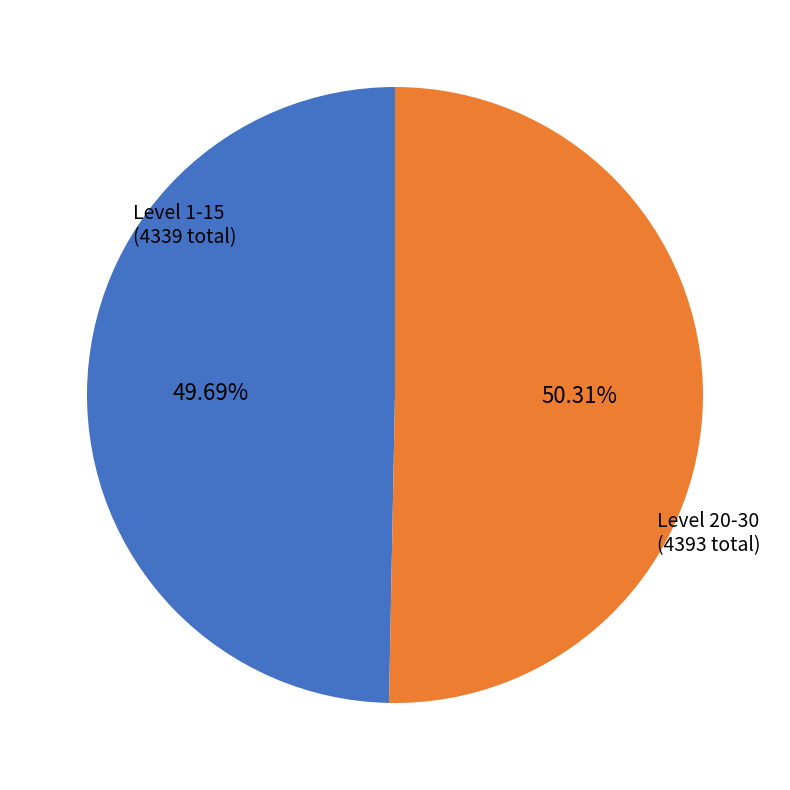

What is the majority slice?

Level 20-30